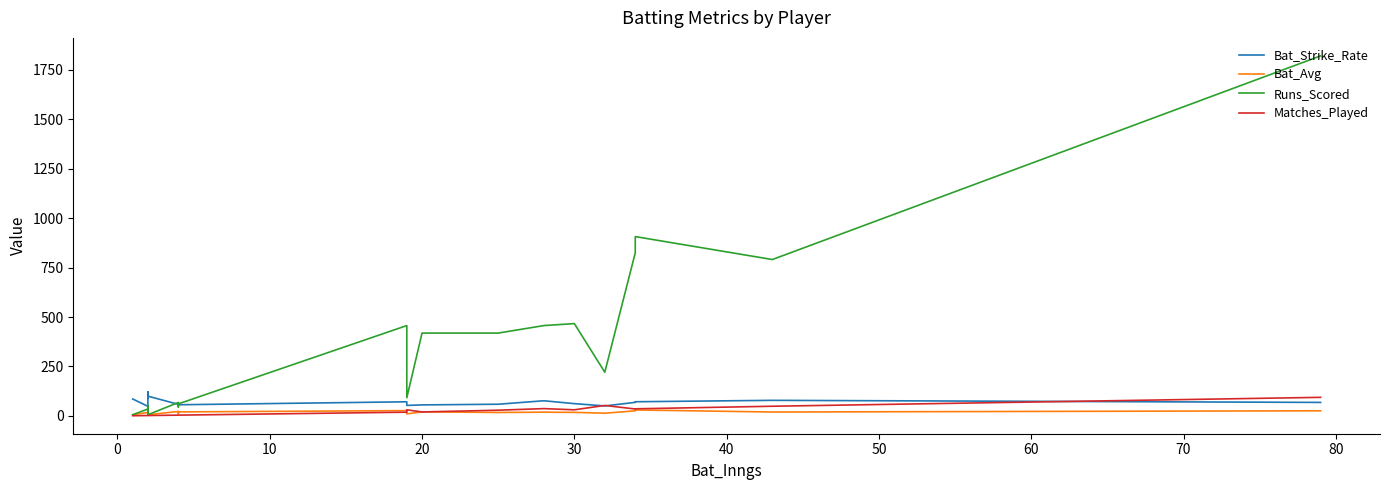

What is the spread (max minus min) of values at 30?

449.0